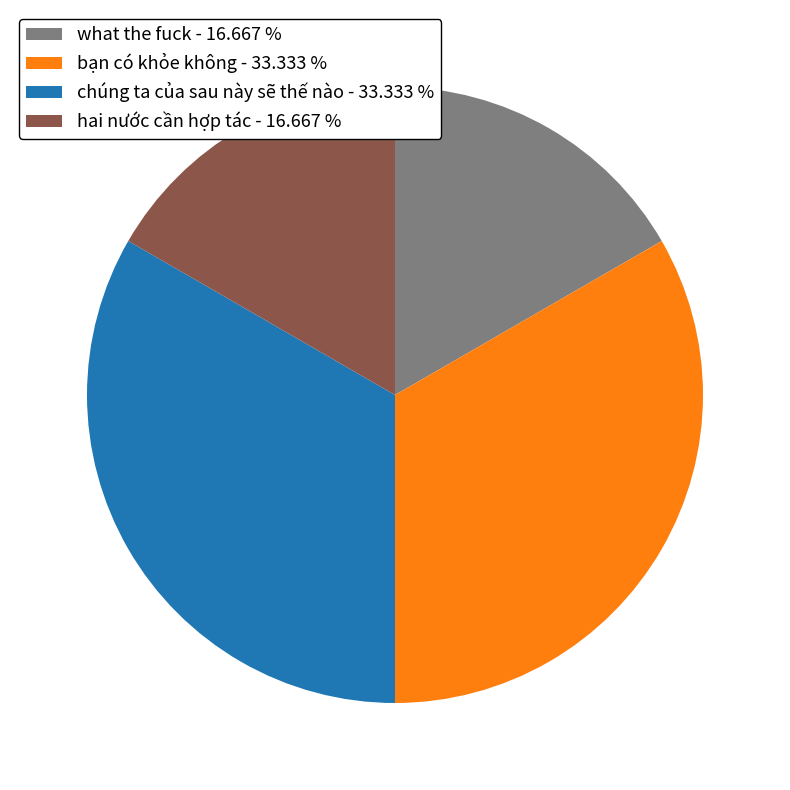

Is there a majority slice in this chart?

No